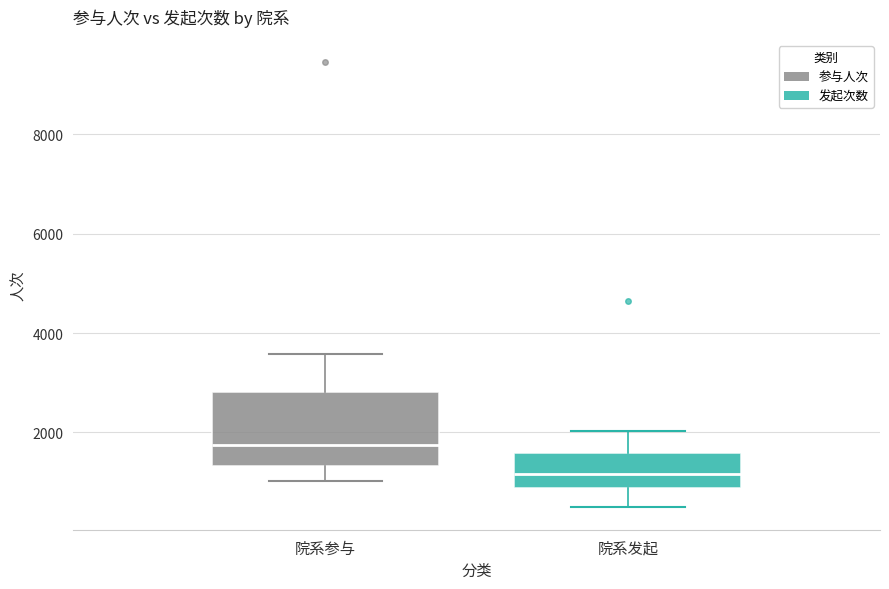

Which box's median line is the lowest?

院系发起